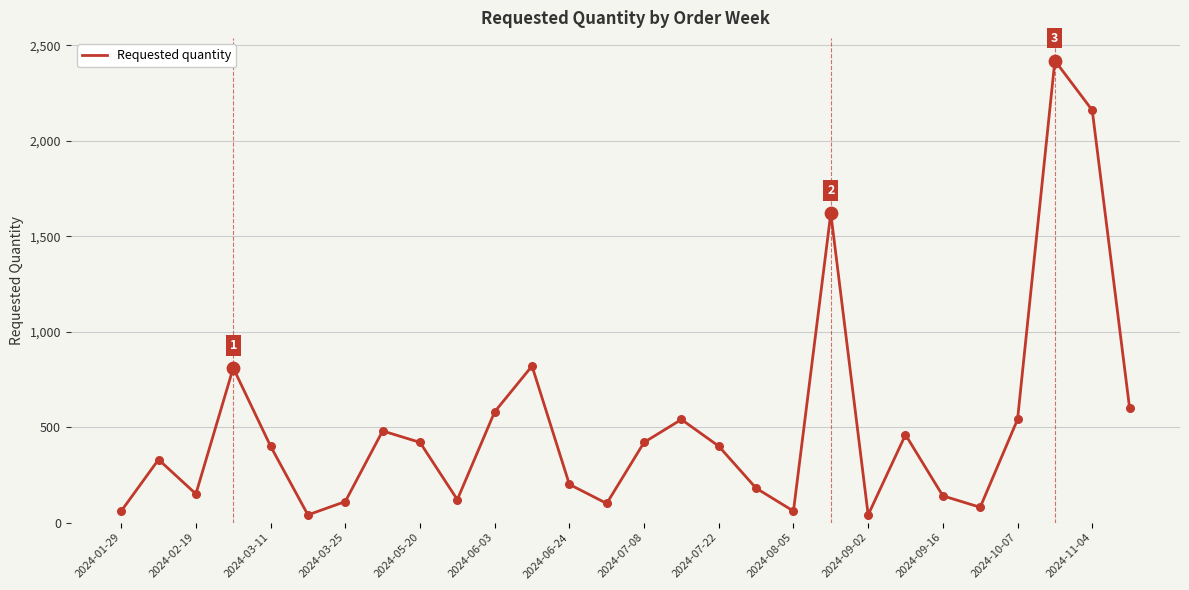

What is the difference between the maximum and minimum values?

2380